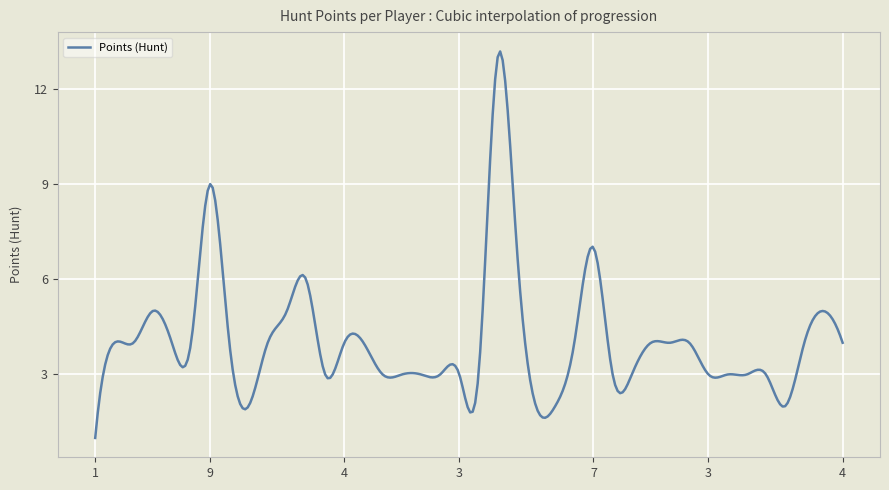

What is the minimum value shown in the chart?

1.0